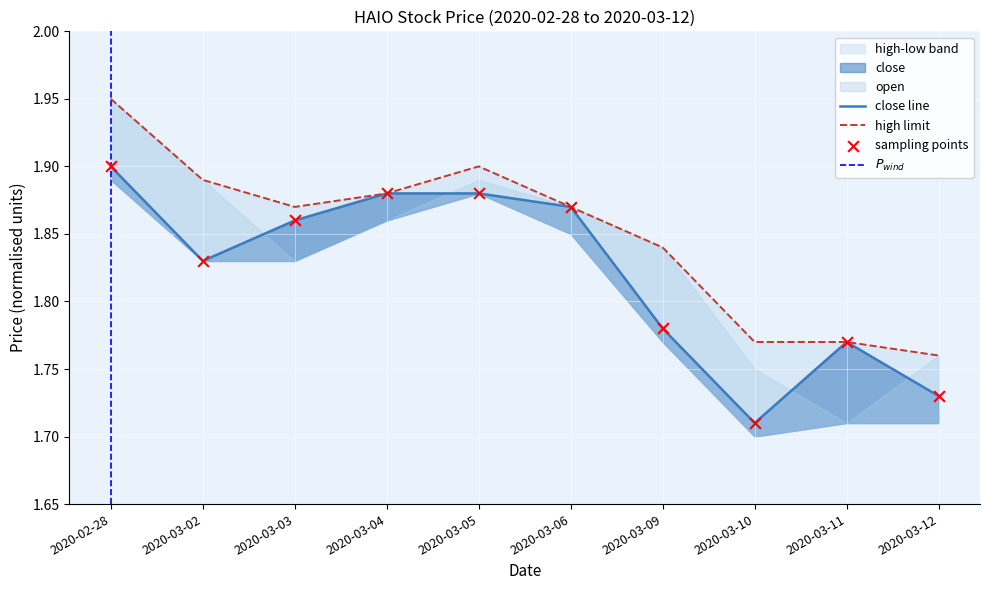

Which series contains the highest Y value?

high